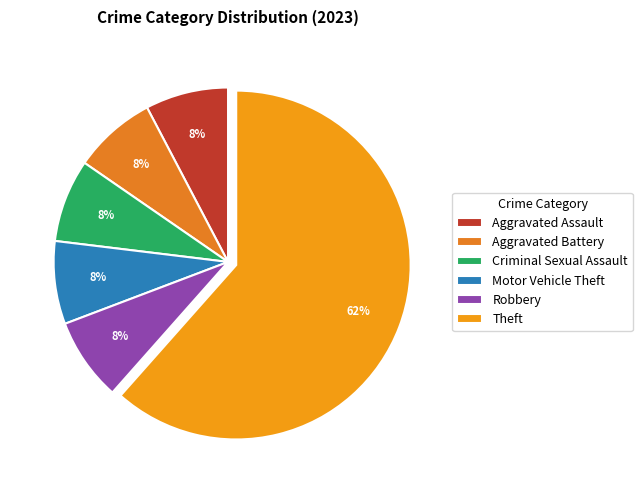

What is the total percentage of Motor Vehicle Theft and Criminal Sexual Assault?

15.4%